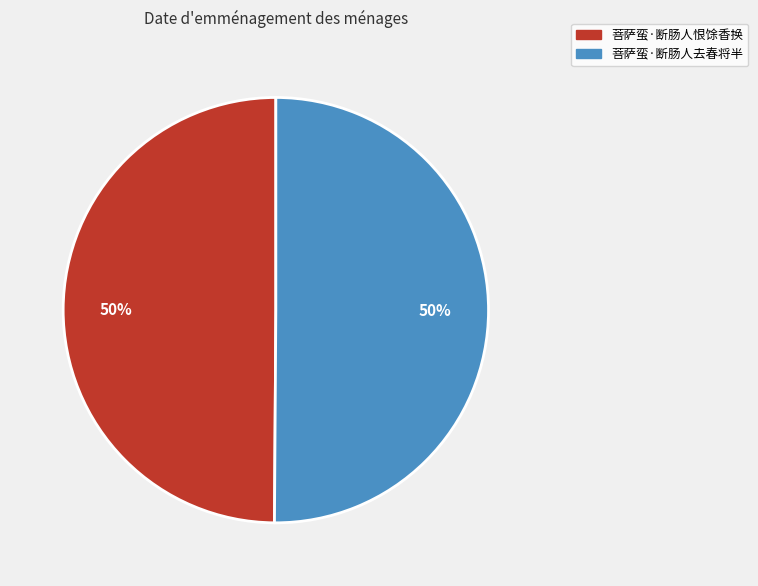

The 菩萨蛮·断肠人去春将半 slice represents 50% of the pie. True or false?

True